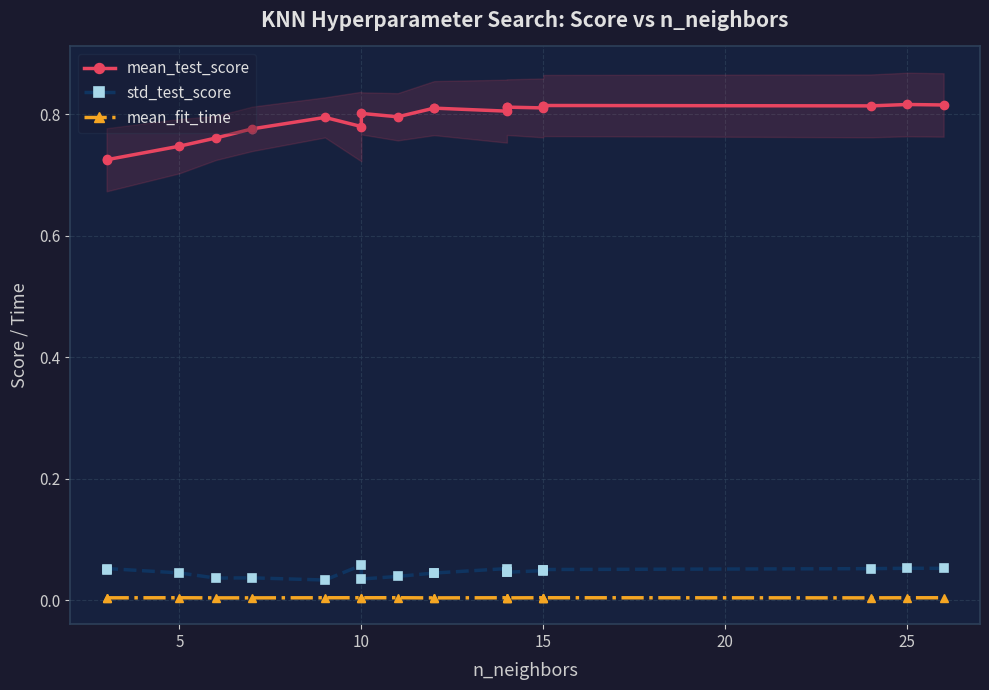

Count the number of data series in this chart.

3